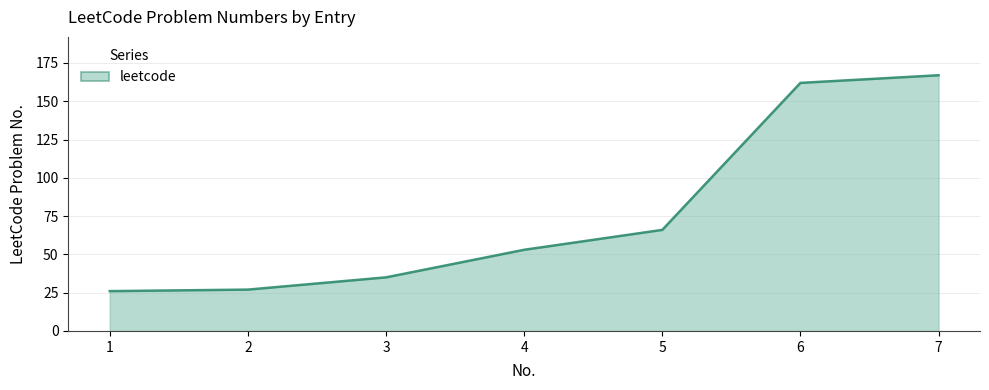

Where is the data nearest to the value 96?

5